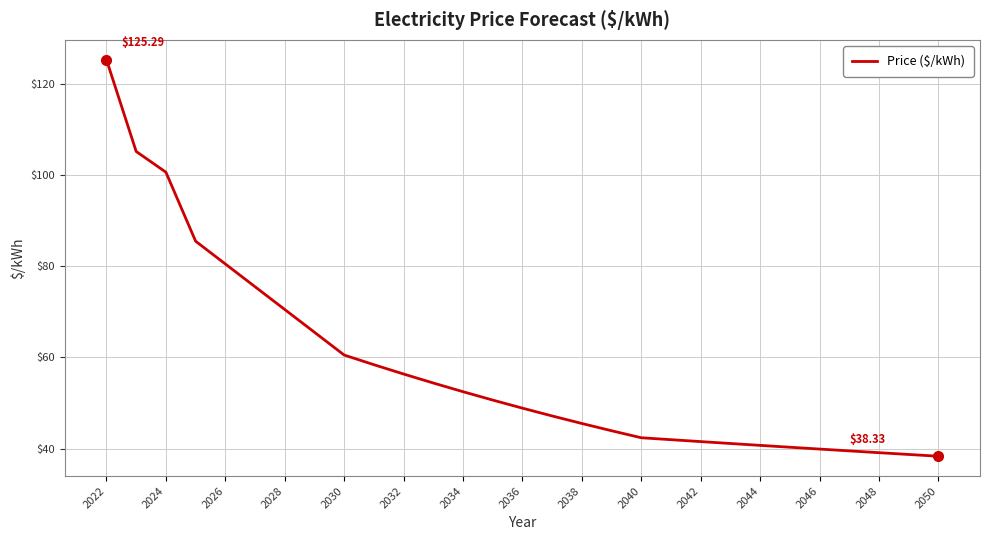

What is the difference between the maximum and minimum values?

87.0